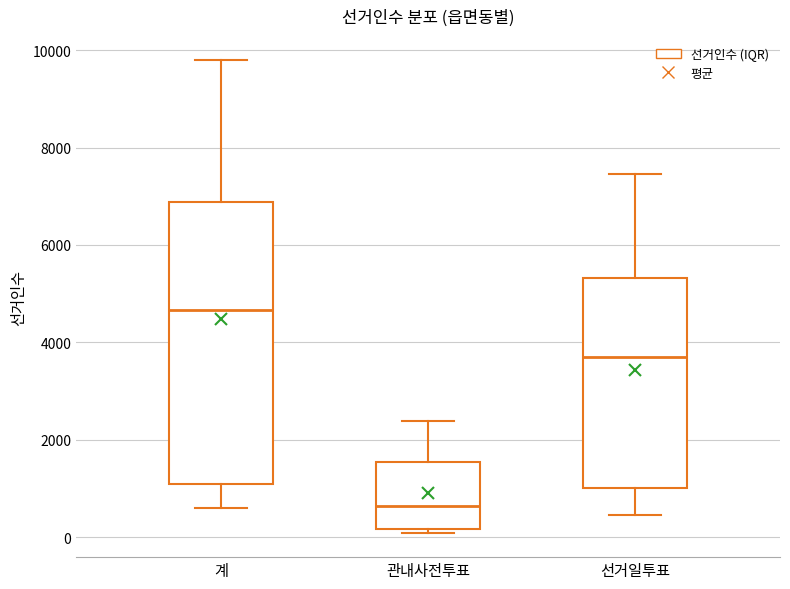

Which box is the tallest, from its lower edge to its upper edge?

계